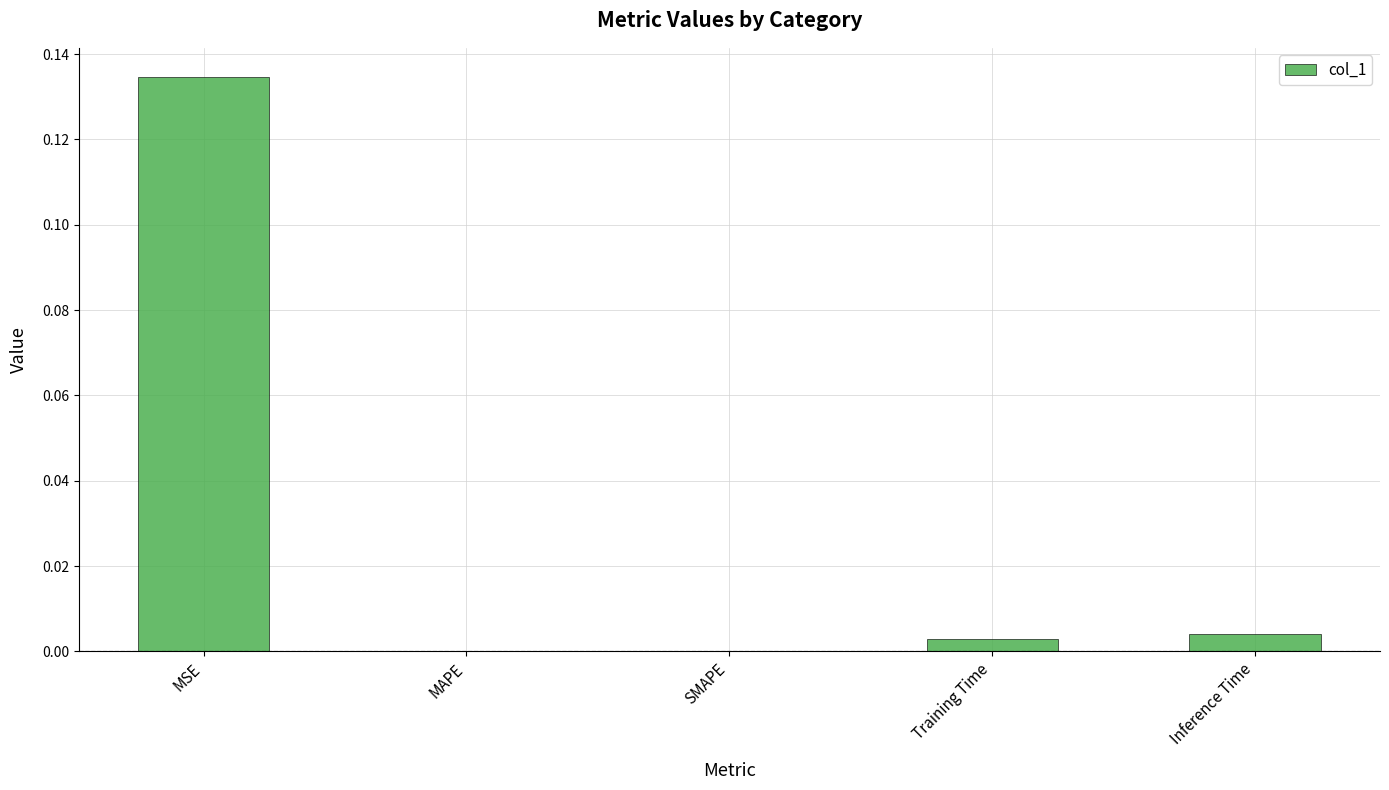

Is it true that the value at MAPE is 0.1?

False